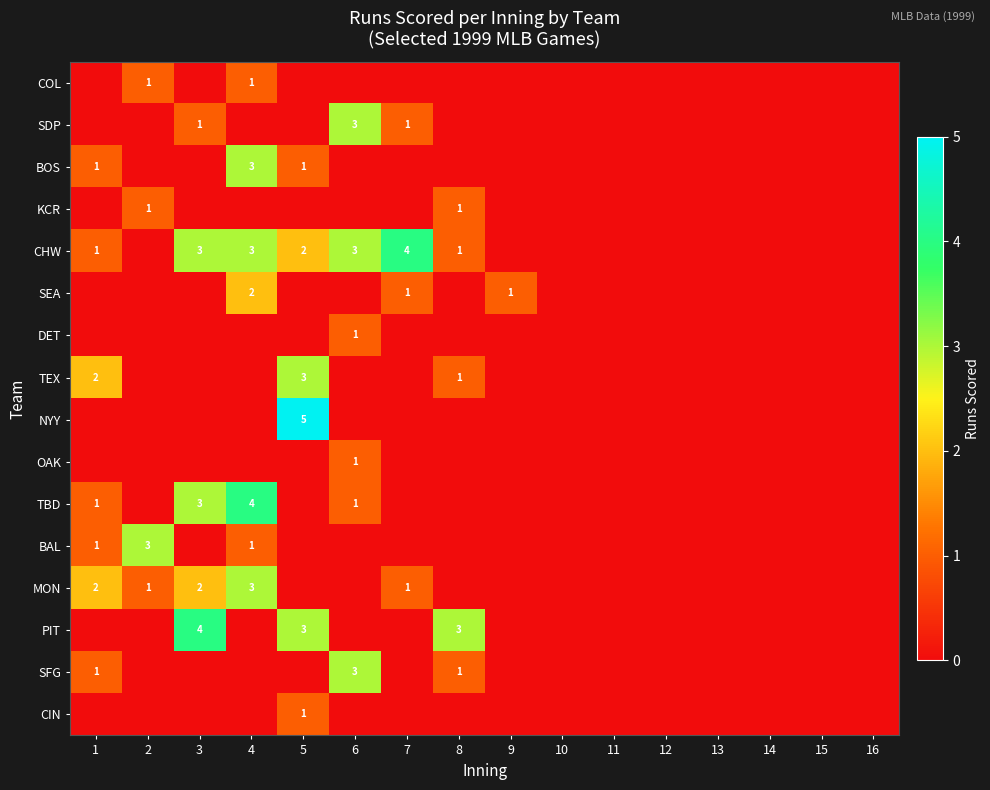

The TBD series shows 0 at 1. True or false?

False